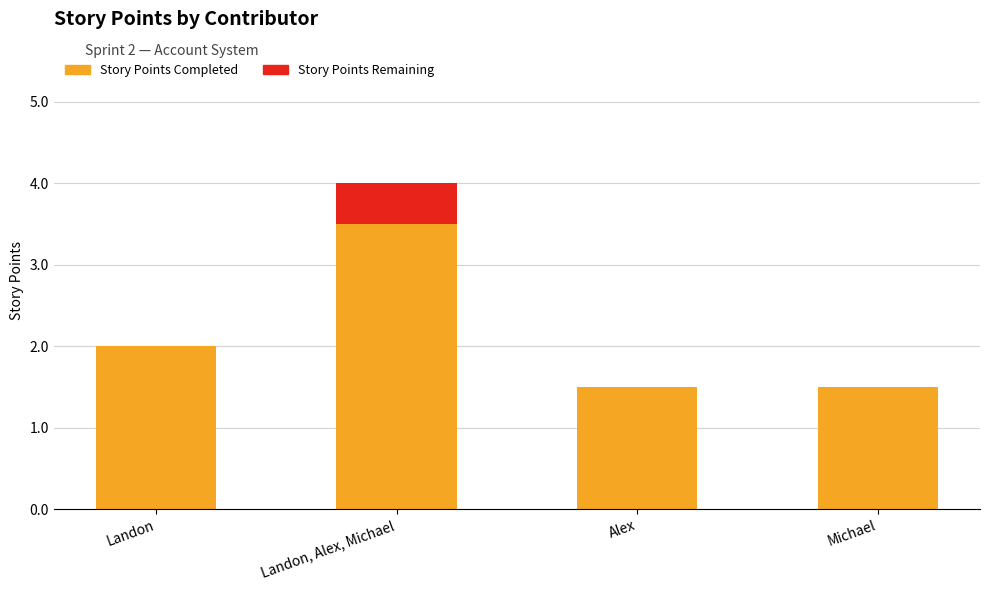

What is the sum of all Story Points Completed values?

8.5